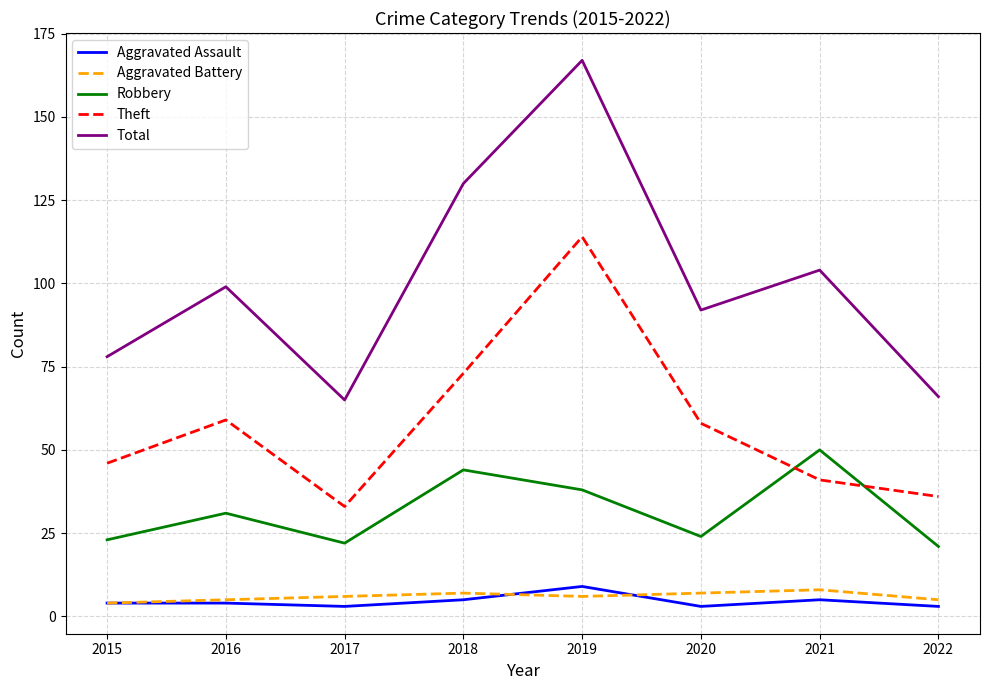

At which category does Total reach its first local peak?

2016